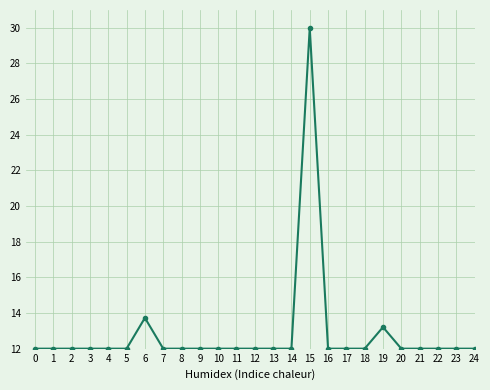

Does the chart display data point markers on the line(s)?

Yes